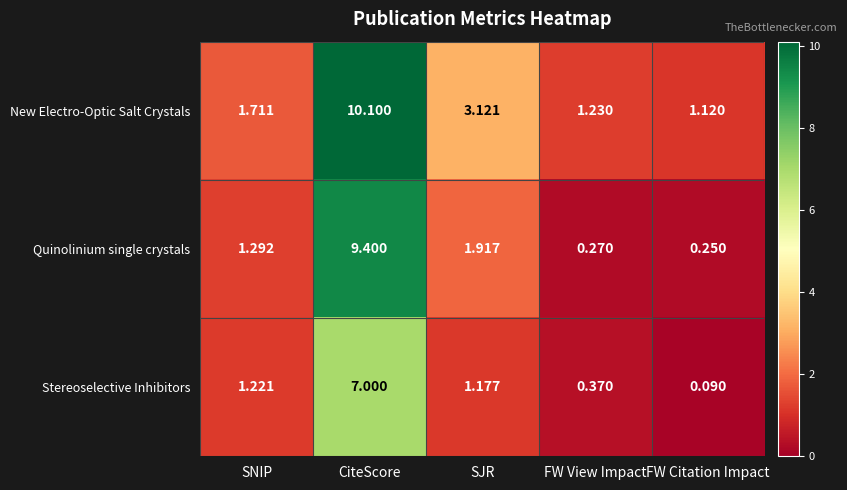

Which label corresponds to the largest value in the chart?

CiteScore